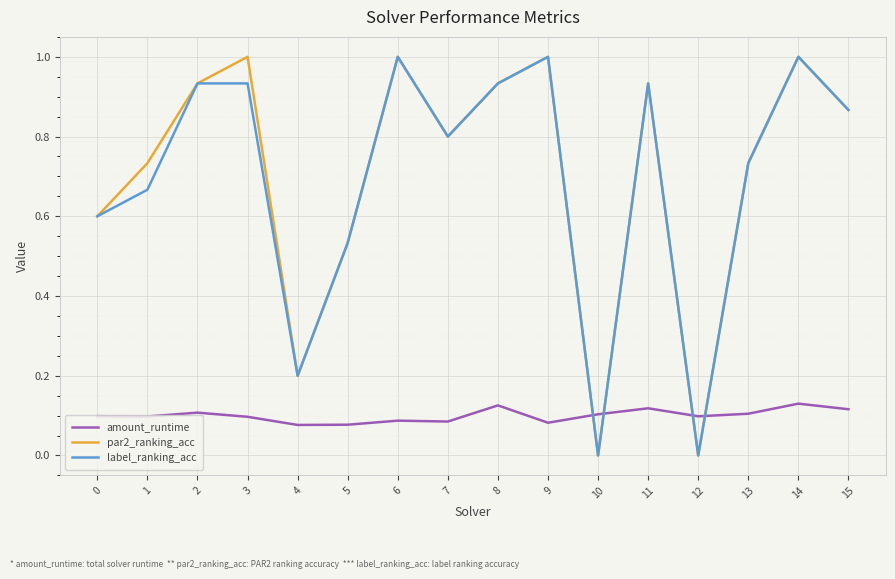

Between 1 and 14, which series saw the biggest shift?

label_ranking_acc